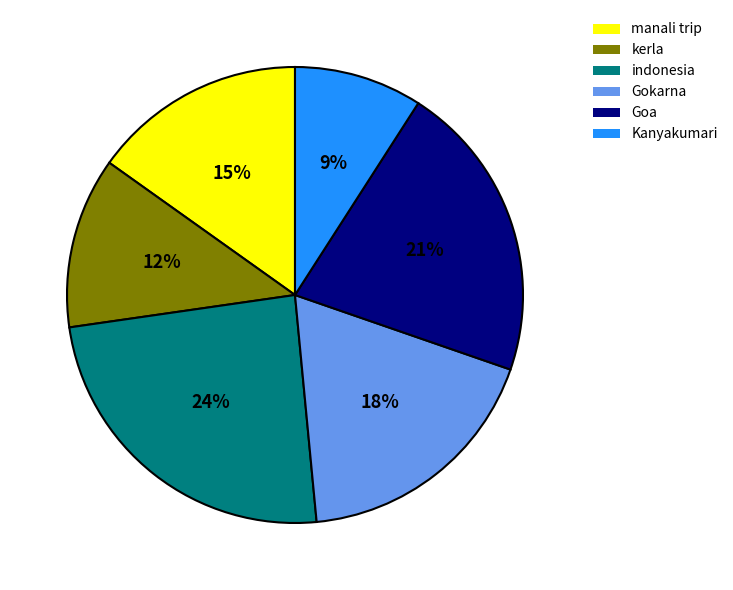

To the nearest percent, what percentage of the pie is Goa?

21%